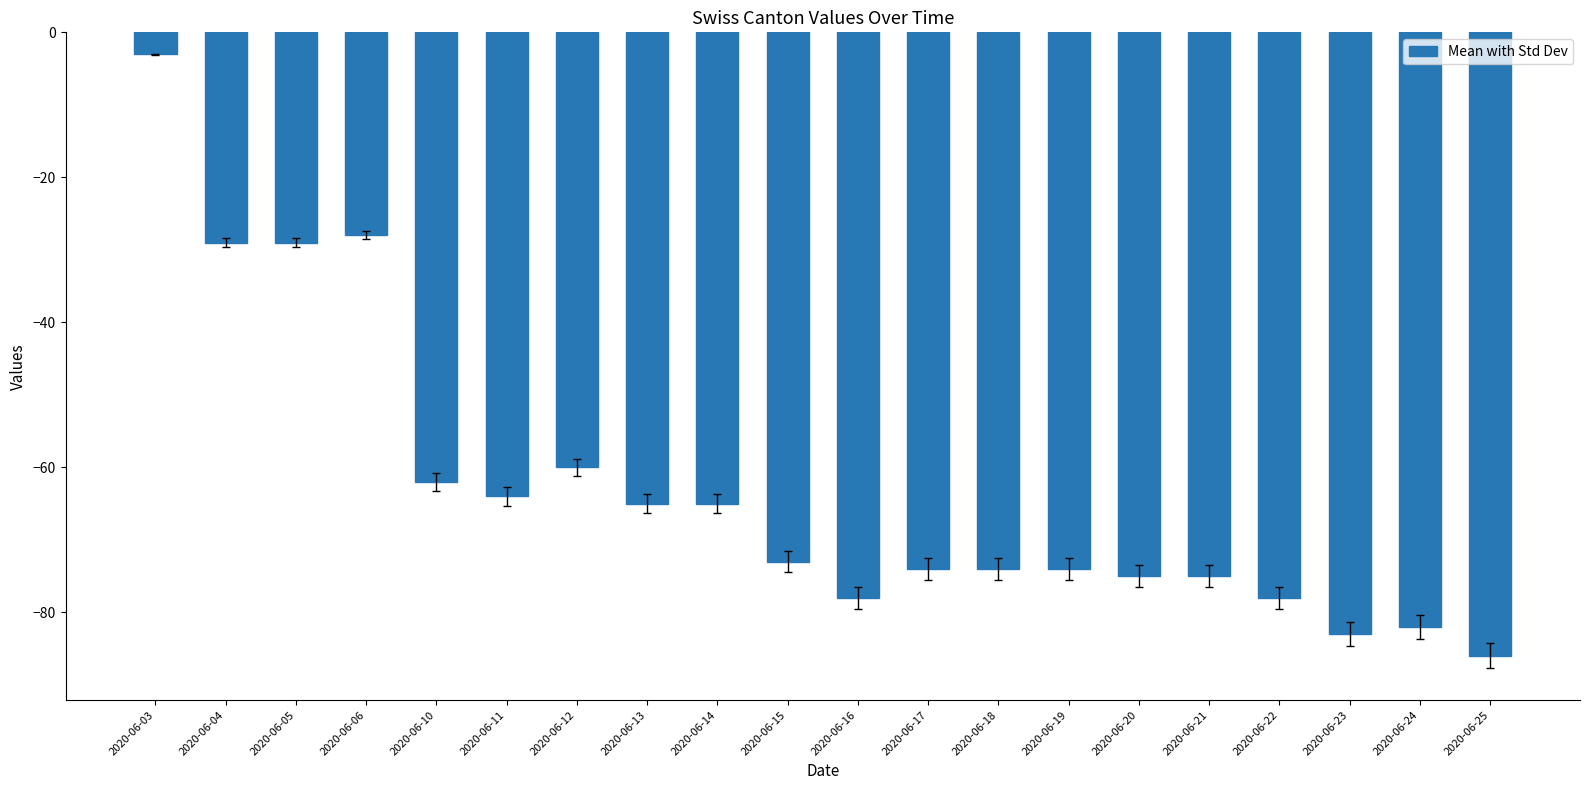

Reading left to right, extract all data points from this chart.

2020-06-03=-3	2020-06-04=-29	2020-06-05=-29	2020-06-06=-28	2020-06-10=-62	2020-06-11=-64	2020-06-12=-60	2020-06-13=-65	2020-06-14=-65	2020-06-15=-73	2020-06-16=-78	2020-06-17=-74	2020-06-18=-74	2020-06-19=-74	2020-06-20=-75	2020-06-21=-75	2020-06-22=-78	2020-06-23=-83	2020-06-24=-82	2020-06-25=-86